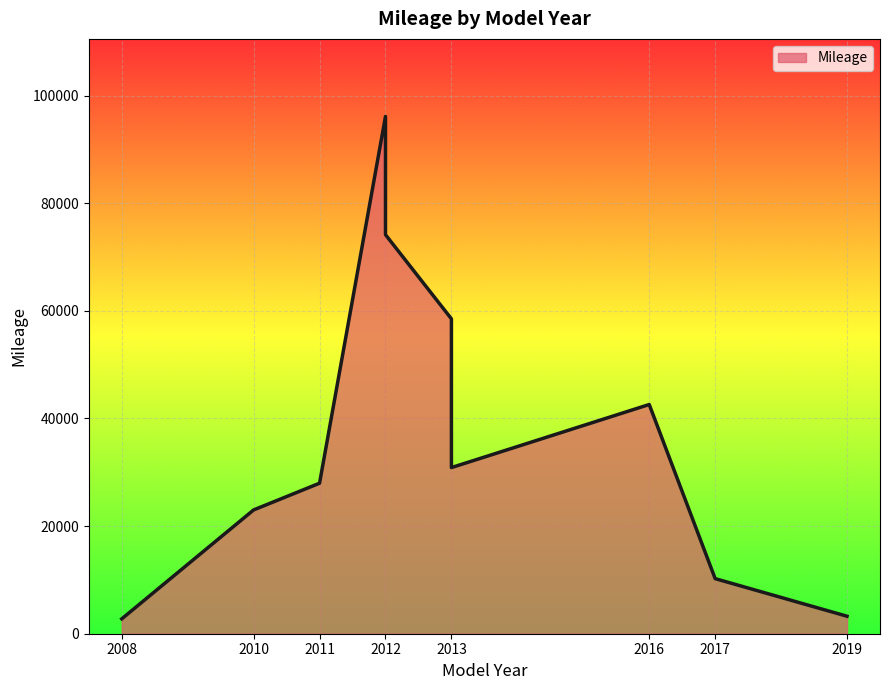

List the labels in order of value, smallest first.

2008, 2019, 2017, 2010, 2011, 2013, 2016, 2013, 2012, 2012